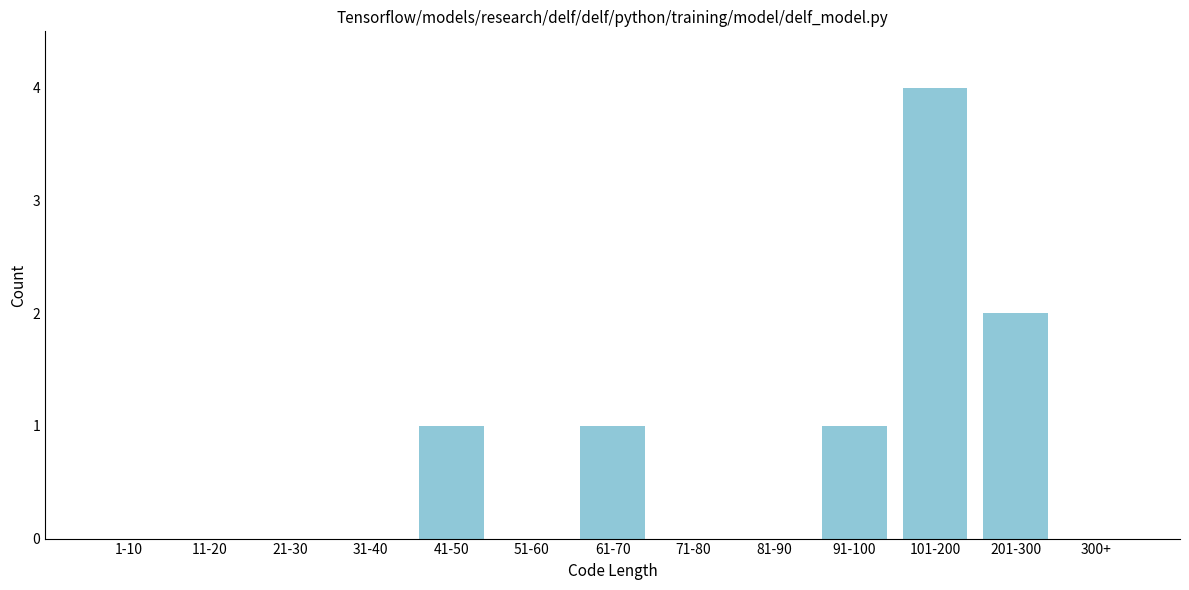

Reading left to right, transcribe all the data shown in this chart.

1-10=0	11-20=0	21-30=0	31-40=0	41-50=1	51-60=0	61-70=1	71-80=0	81-90=0	91-100=1	101-200=4	201-300=2	300+=0